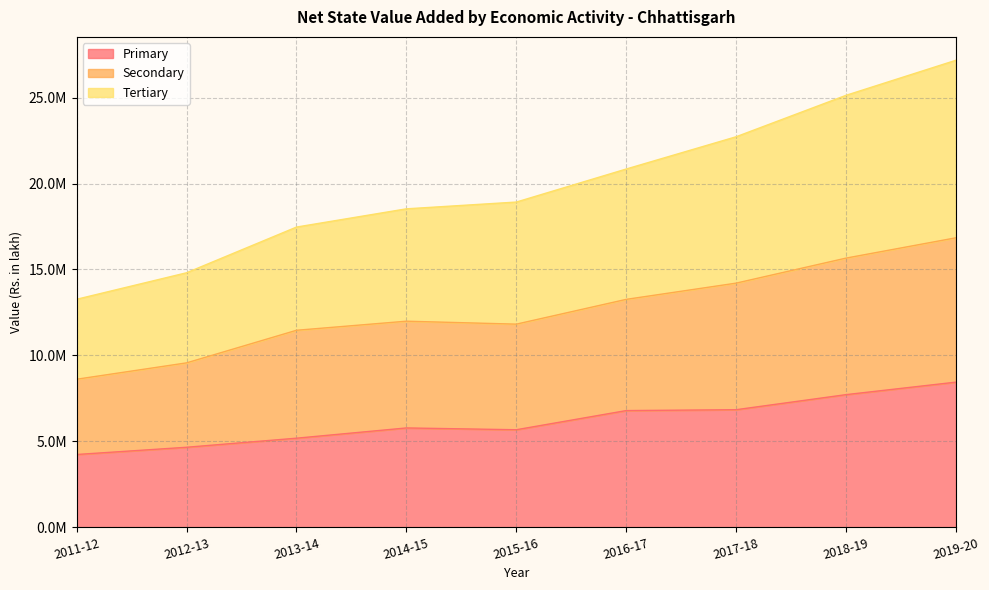

Reading left to right, transcribe all the data shown in this chart.

Primary: 2011-12=4228822	2012-13=4649583	2013-14=5177621	2014-15=5774134	2015-16=5669681	2016-17=6784591	2017-18=6835357	2018-19=7712256	2019-20=8439920
Secondary: 2011-12=8609057	2012-13=9561530	2013-14=11458085	2014-15=11986774	2015-16=11814733	2016-17=13257015	2017-18=14201941	2018-19=15658638	2019-20=16840853
Tertiary: 2011-12=13262943	2012-13=14805342	2013-14=17464344	2014-15=18526319	2015-16=18920177	2016-17=20843589	2017-18=22721479	2018-19=25132443	2019-20=27173864